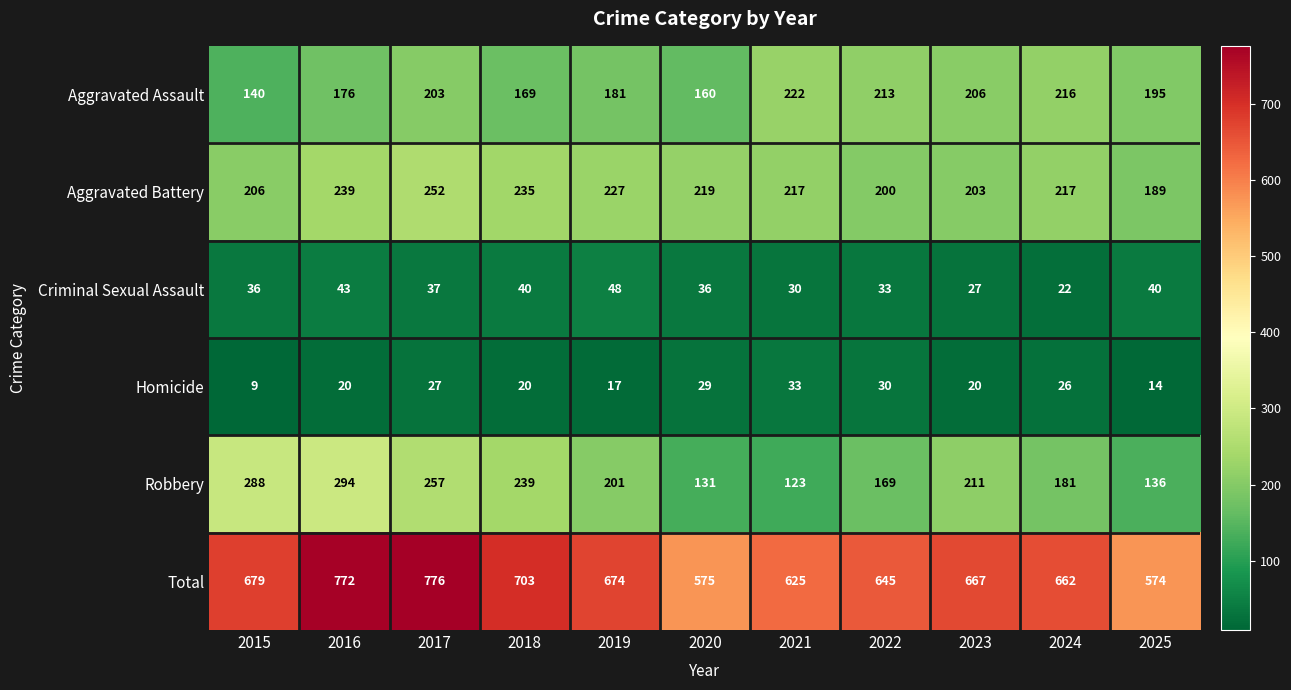

What is the greatest value displayed?

776